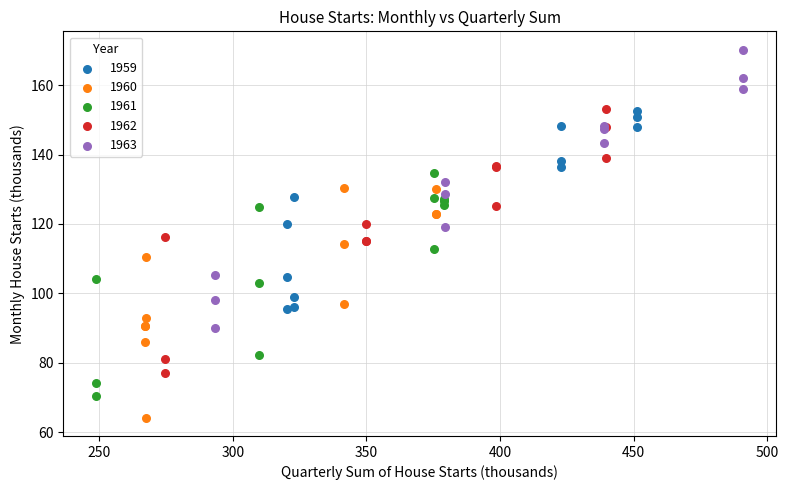

Which series has the largest Y range (max minus min)?

1963